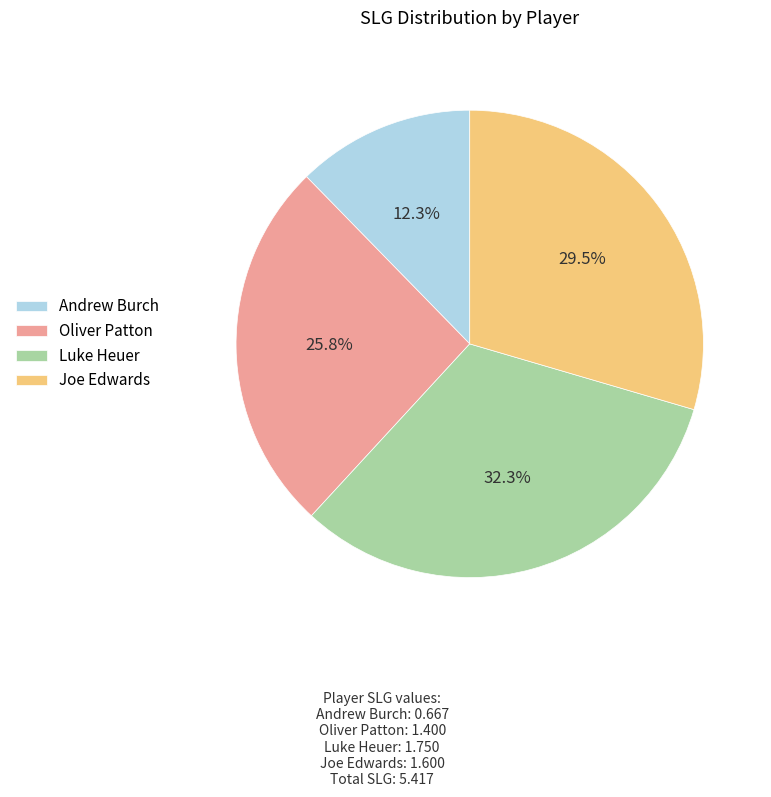

How many segments does this pie chart have?

4